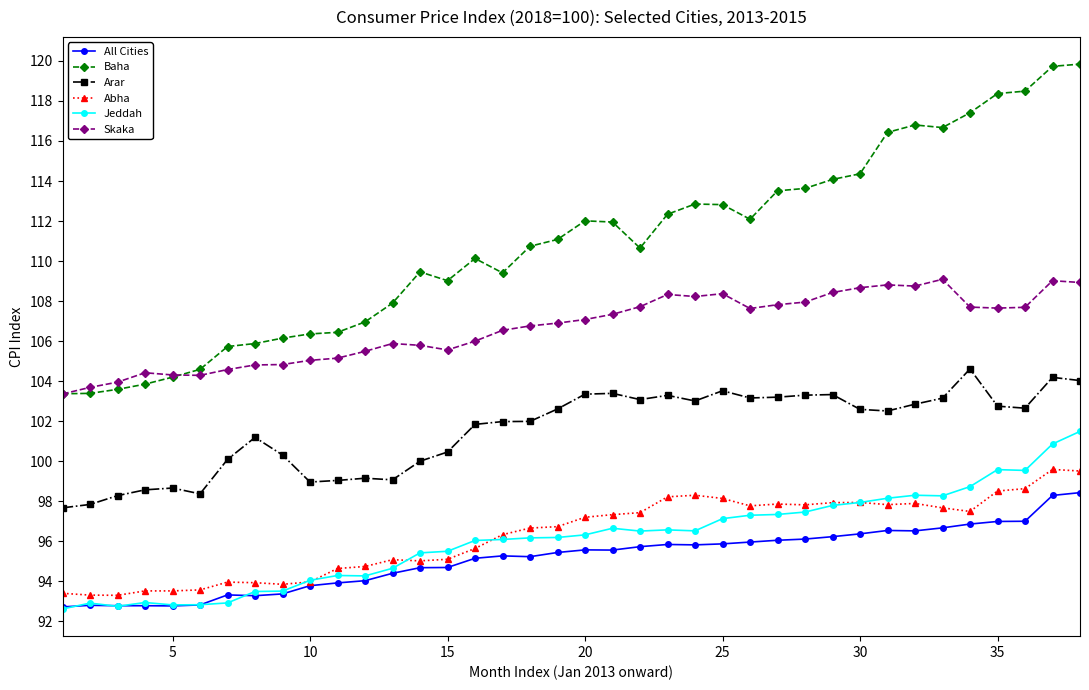

Which series has the largest range (max minus min)?

Baha